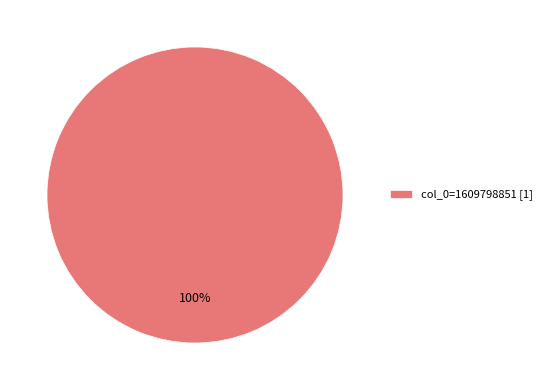

Rank the categories by value from highest to lowest.

col_0=1609798851 [1]